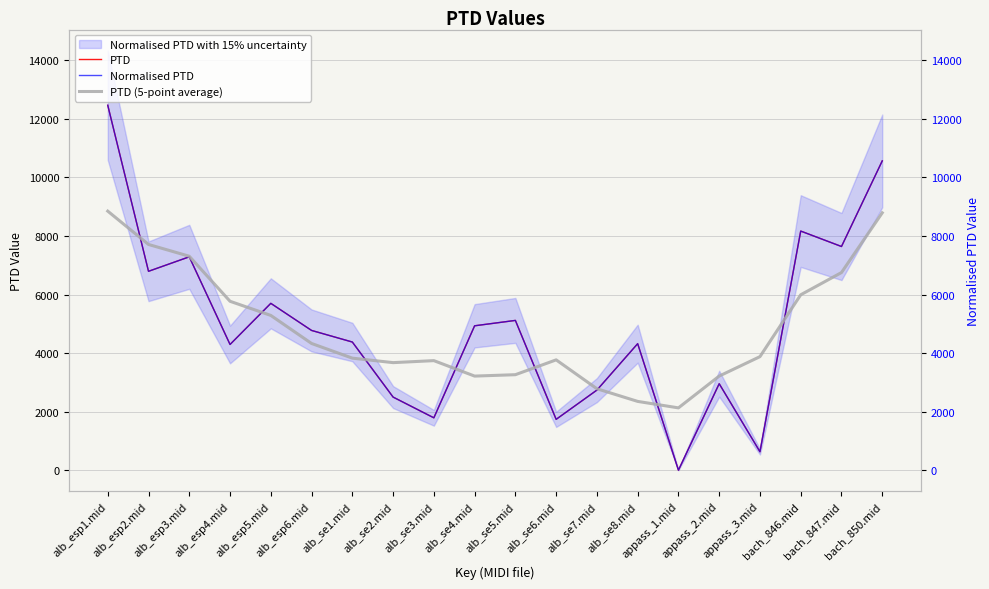

List the labels in order of PTD value, smallest first.

appass_1.mid, appass_3.mid, alb_se6.mid, alb_se3.mid, alb_se2.mid, alb_se7.mid, appass_2.mid, alb_esp4.mid, alb_se8.mid, alb_se1.mid, alb_esp6.mid, alb_se4.mid, alb_se5.mid, alb_esp5.mid, alb_esp2.mid, alb_esp3.mid, bach_847.mid, bach_846.mid, bach_850.mid, alb_esp1.mid